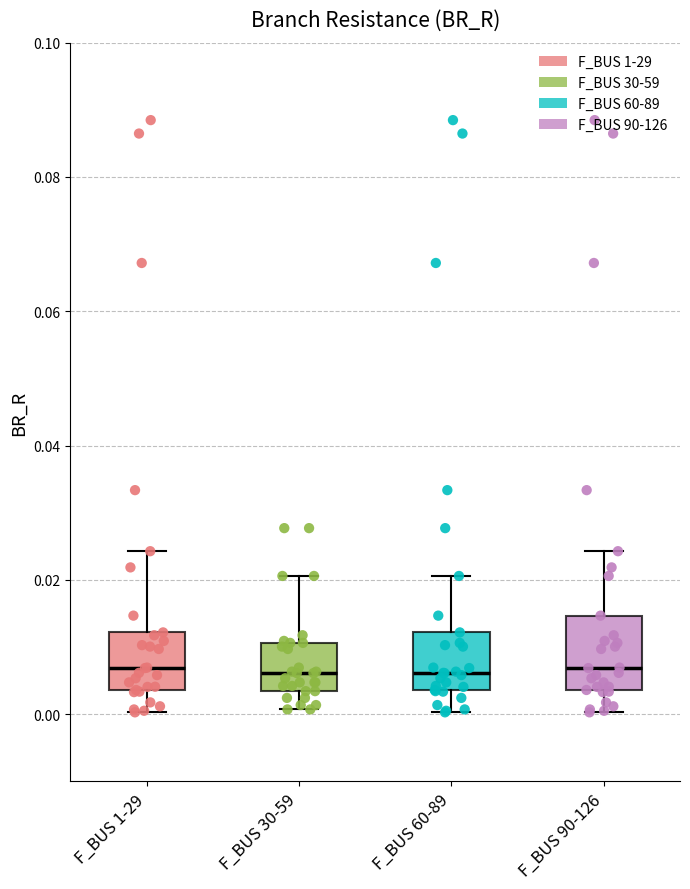

Reading left to right, read every box against the y-axis: the position of its median line, the range the box covers, and the ends of its whiskers. The values are not printed on the chart, so give them approximately, as read against the axis.

F_BUS 1-29: median 0.006, box 0.004 to 0.012, whiskers 0.000 to 0.024
F_BUS 30-59: median 0.006, box 0.004 to 0.010, whiskers 0.000 to 0.020
F_BUS 60-89: median 0.006, box 0.004 to 0.012, whiskers 0.000 to 0.020
F_BUS 90-126: median 0.006, box 0.004 to 0.014, whiskers 0.000 to 0.024